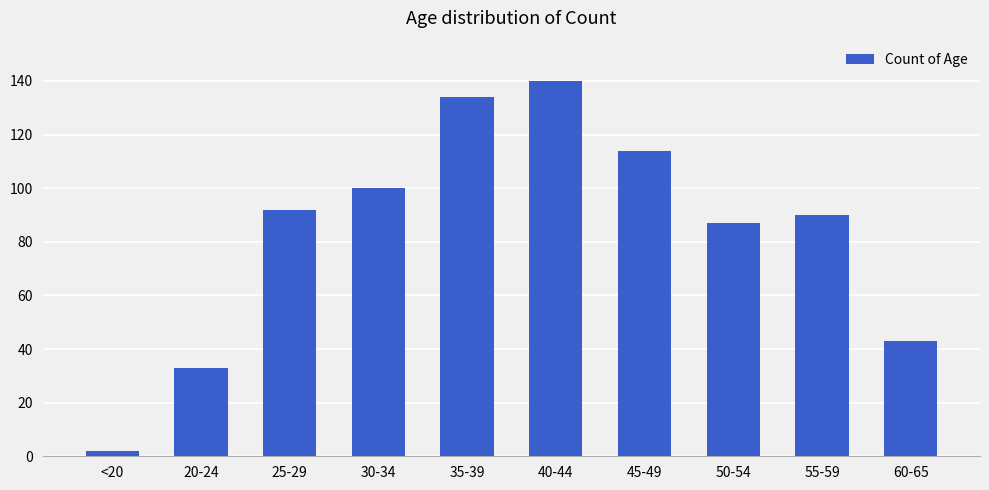

True or false: the data shows 2 at <20.

True